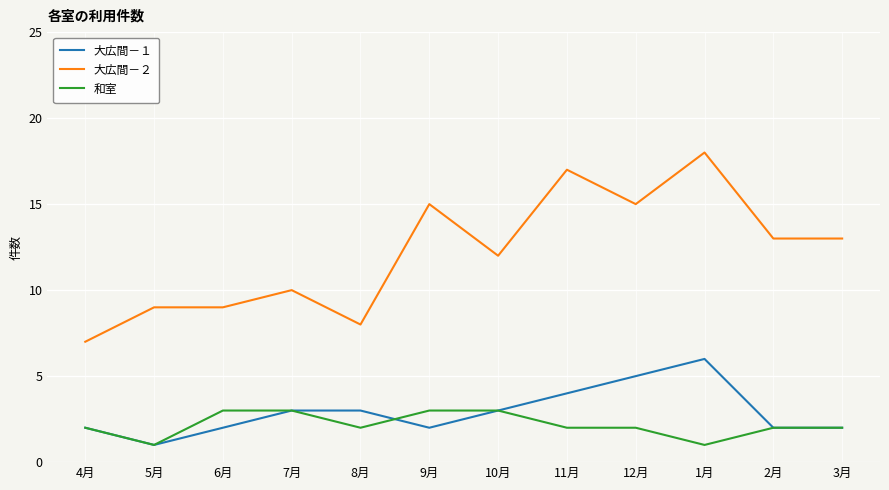

The 和室 series shows 2 at 1月. True or false?

False